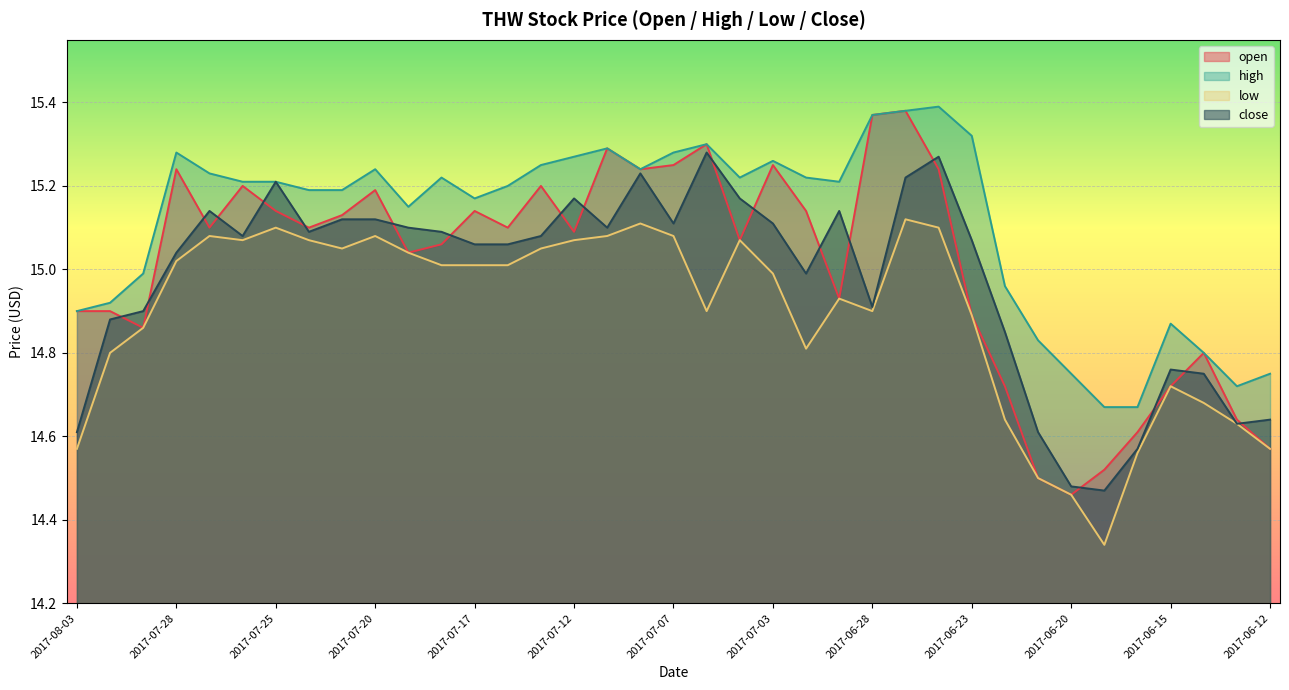

Which has a higher value, 2017-06-21 or 2017-07-24?

2017-07-24